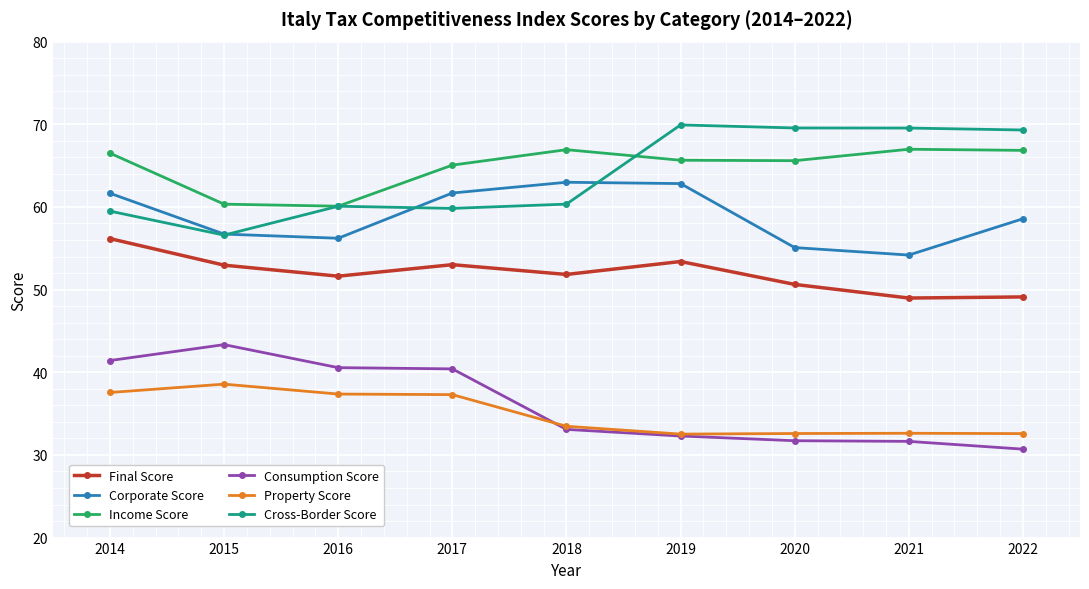

Which series changed the most between 2014 and 2018?

Consumption Score